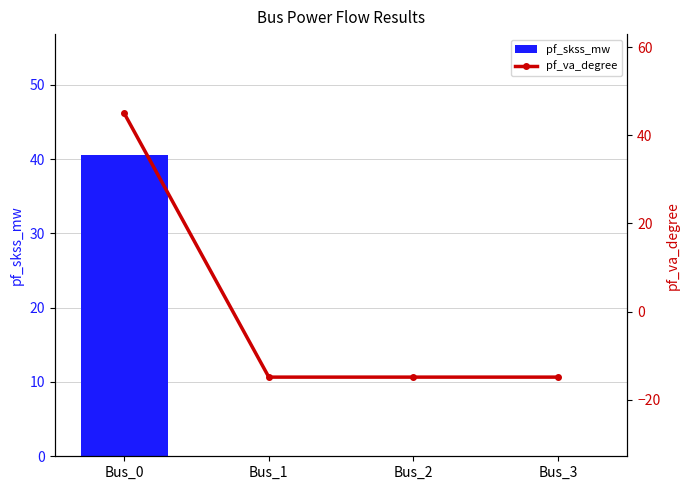

True or false: pf_va_degree has a value of -14.9 at Bus_2.

True